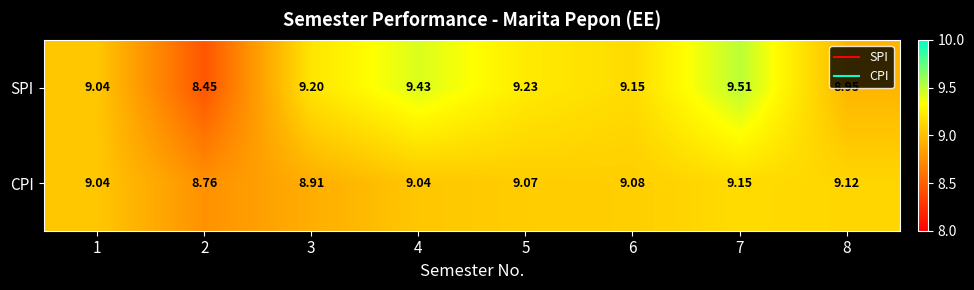

Which series has the widest spread of values?

SPI